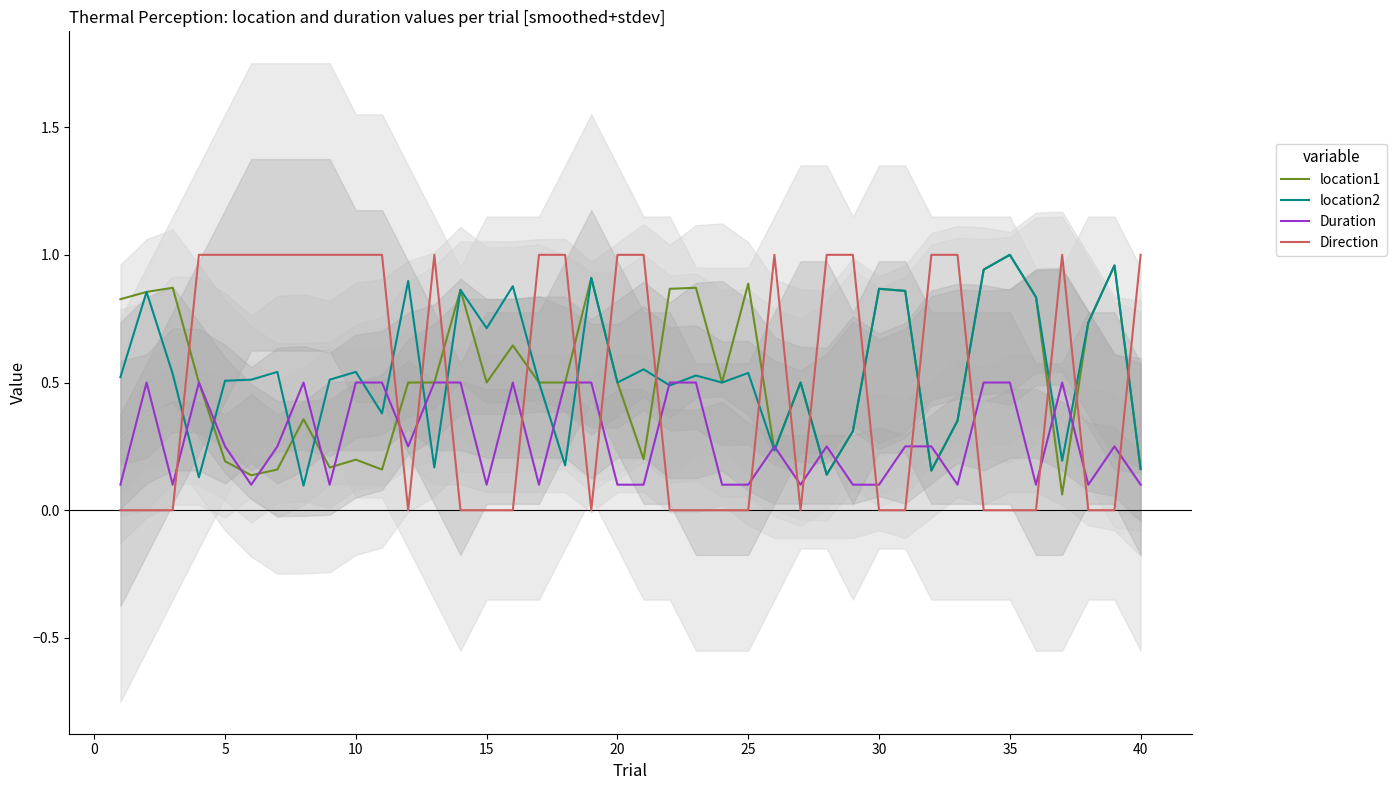

What is the value of the location2 point at the 22nd from the left?

0.5